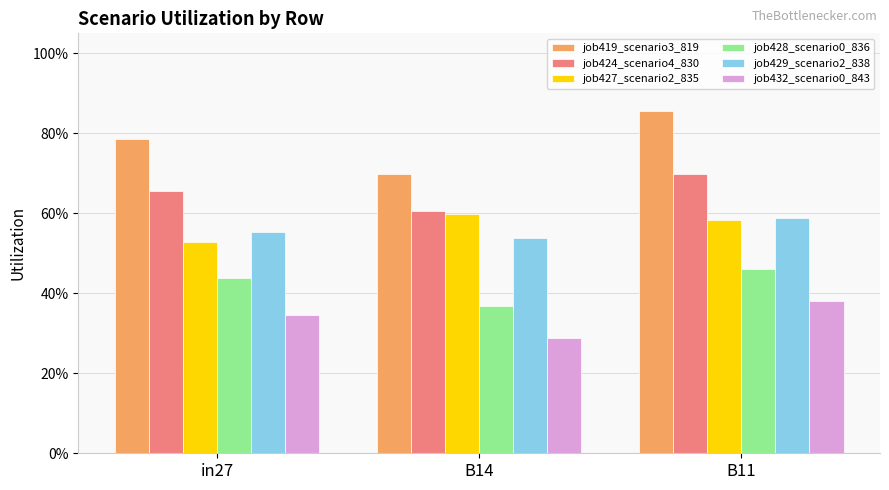

Between in27 and B14, which is larger?

in27